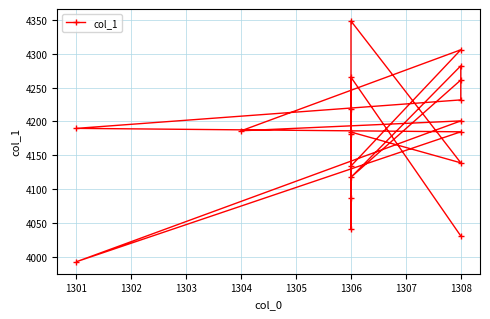

What is the difference between the second highest and minimum values?

313.4